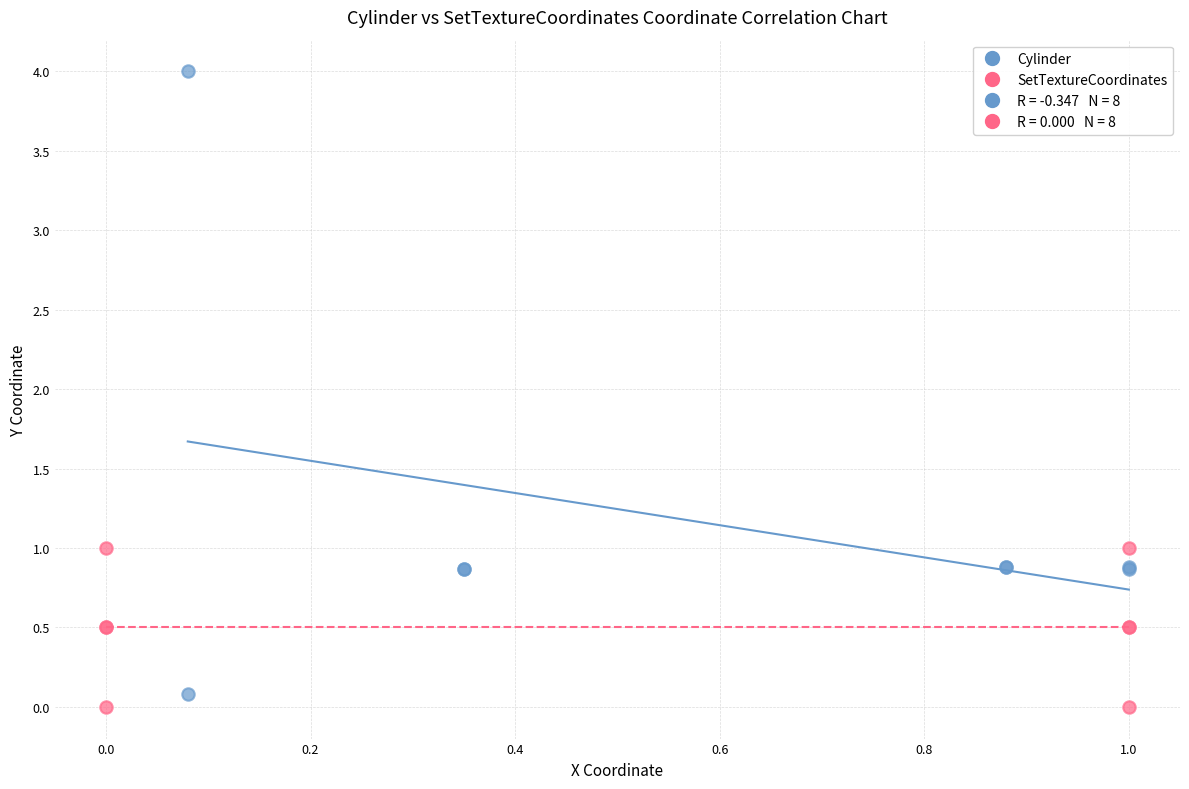

Which series has the largest Y range (max minus min)?

Cylinder